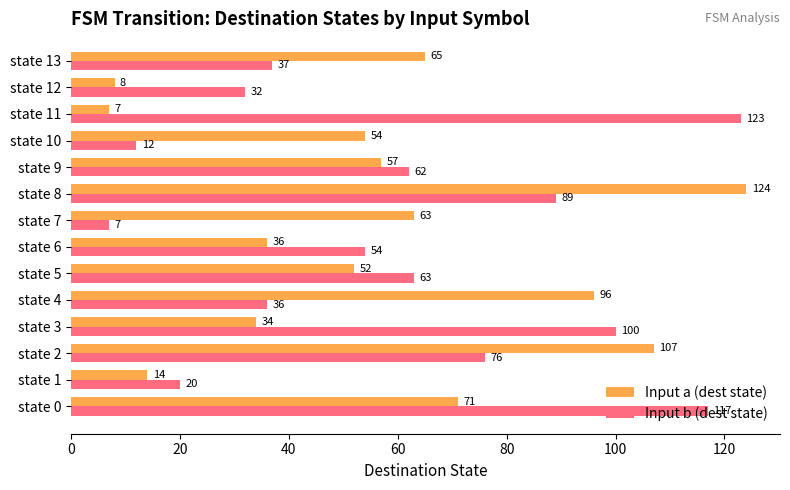

Which series changed the most between state 0 and state 1?

Input b (dest state)